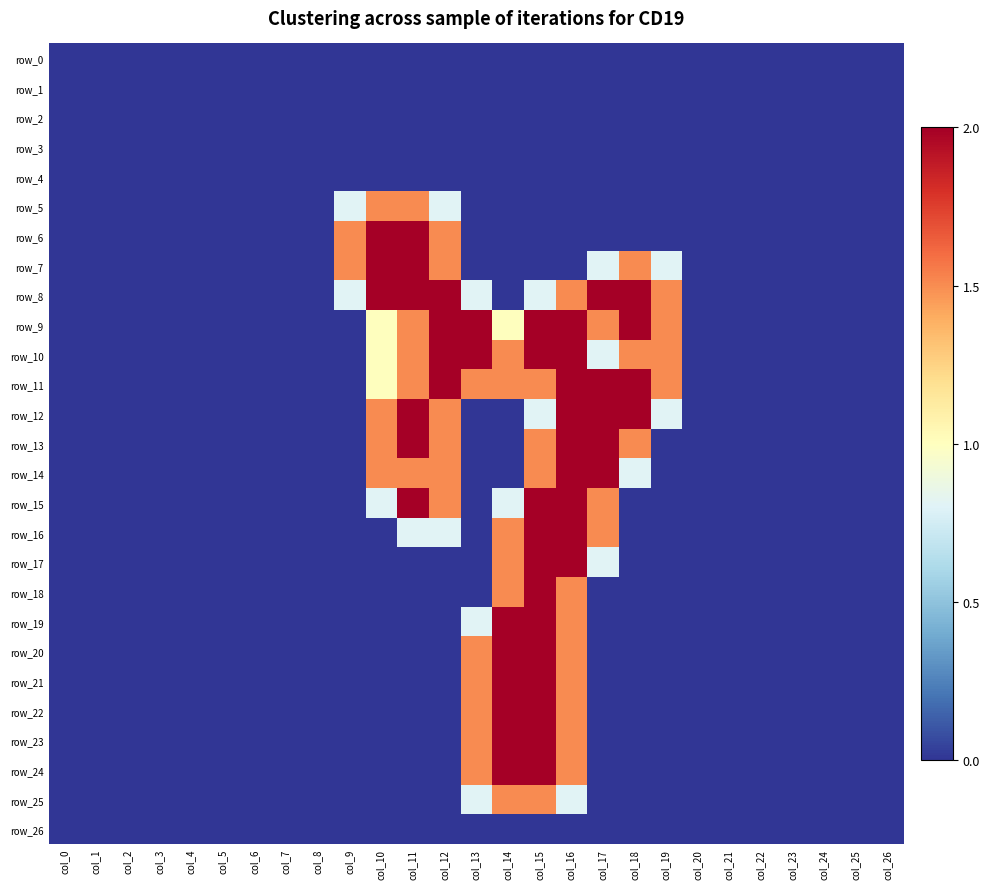

Which series has the largest total across all categories?

row_9